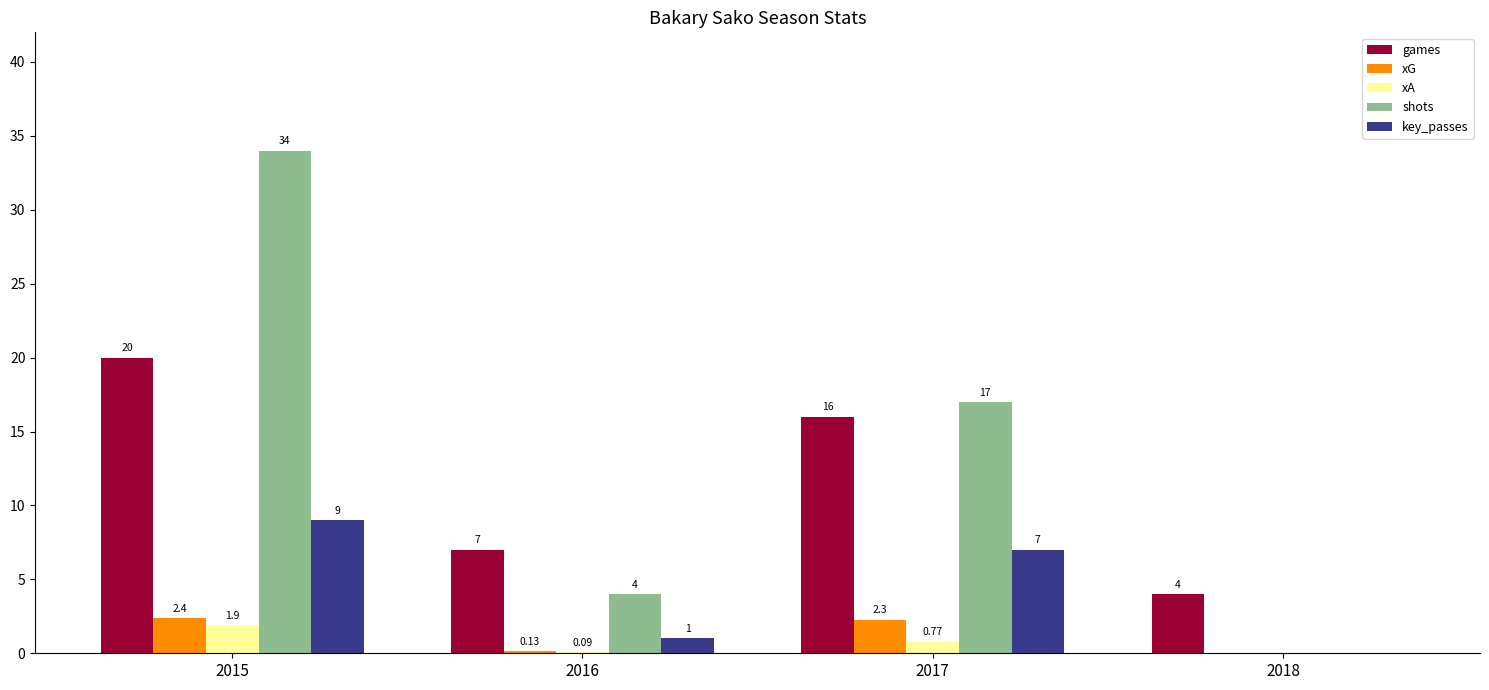

What is the total value across all series at 2018?

4.0